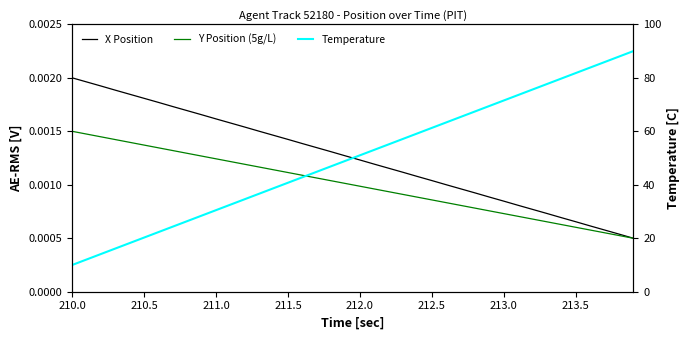

List the series in order of their peak value, lowest first.

Y Position (5g/L), X Position, Temperature